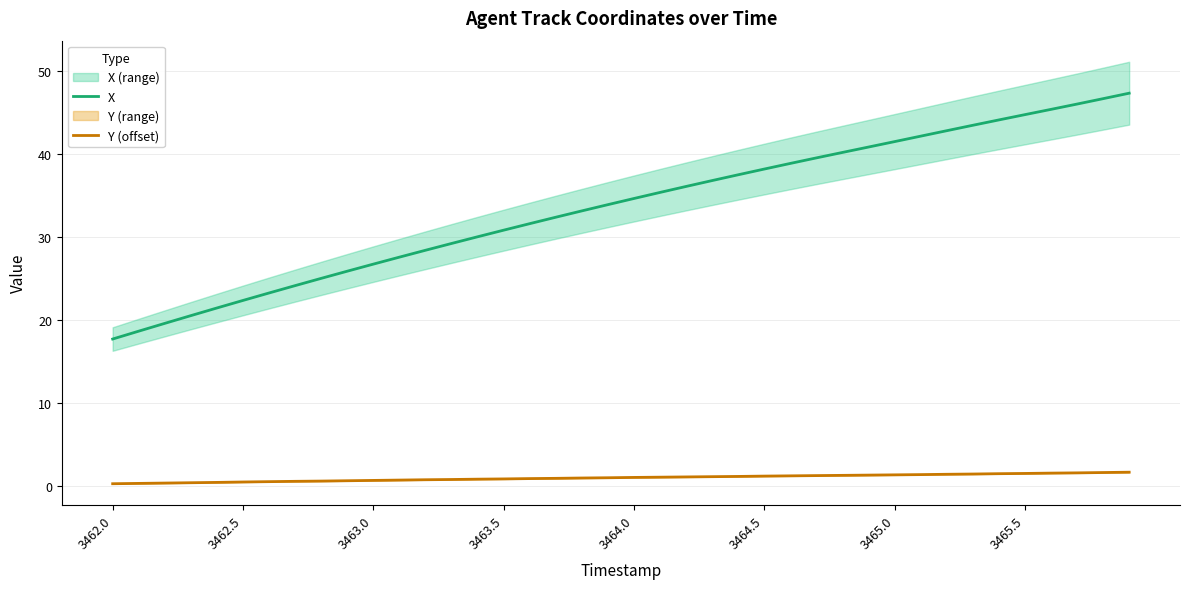

Rank the series by their maximum value, from highest to lowest.

X, Y (offset)